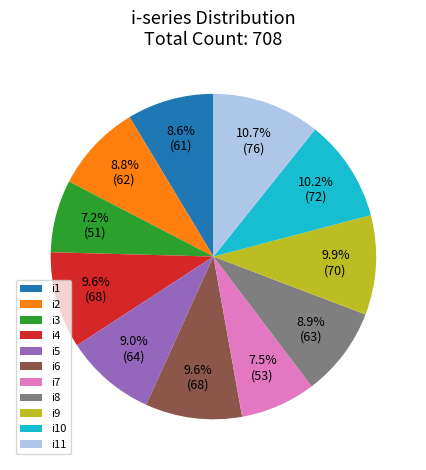

To the nearest percent, what is the combined percentage of i4 and i6?

19%